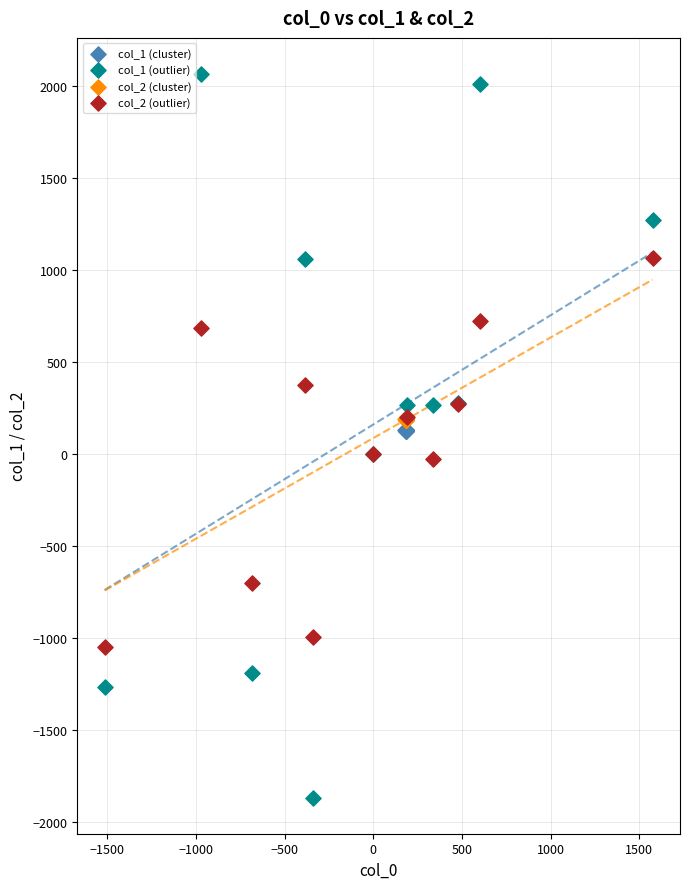

Which series contains the lowest Y value?

col_1 (outlier)